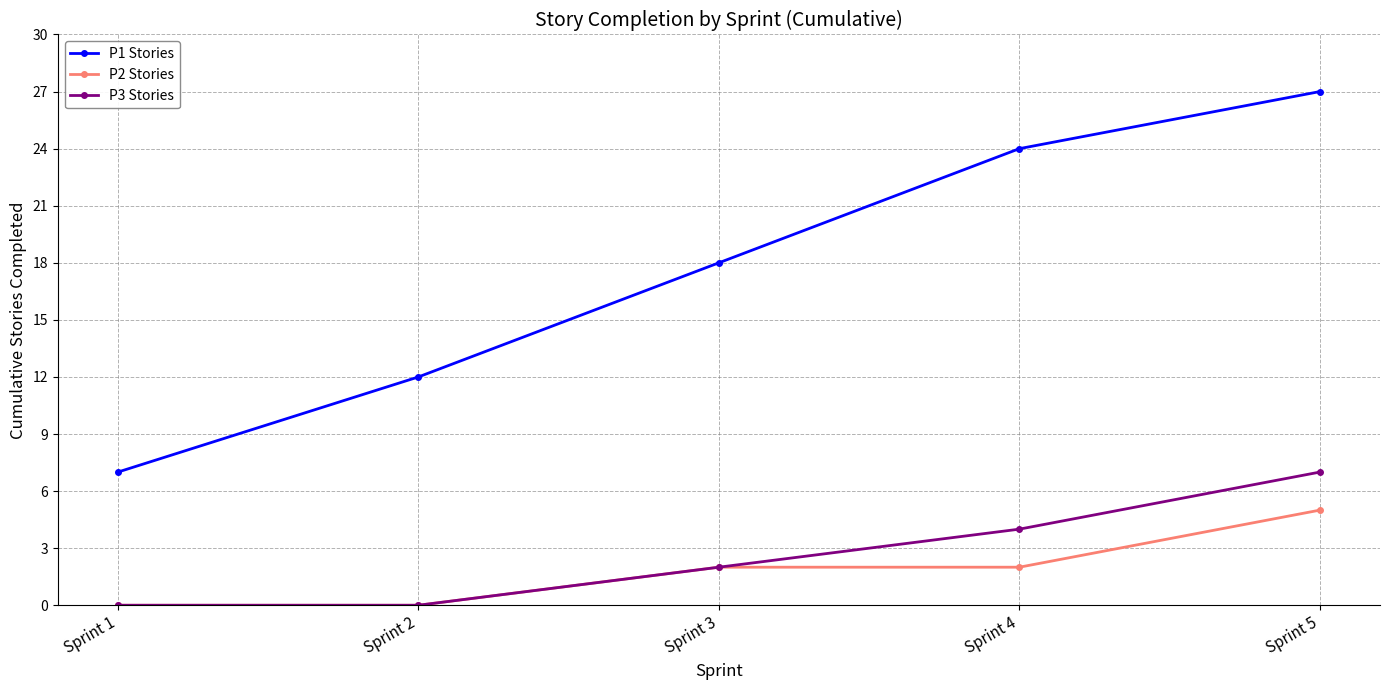

What is the difference between the maximum and second lowest values in the P2 Stories series?

5